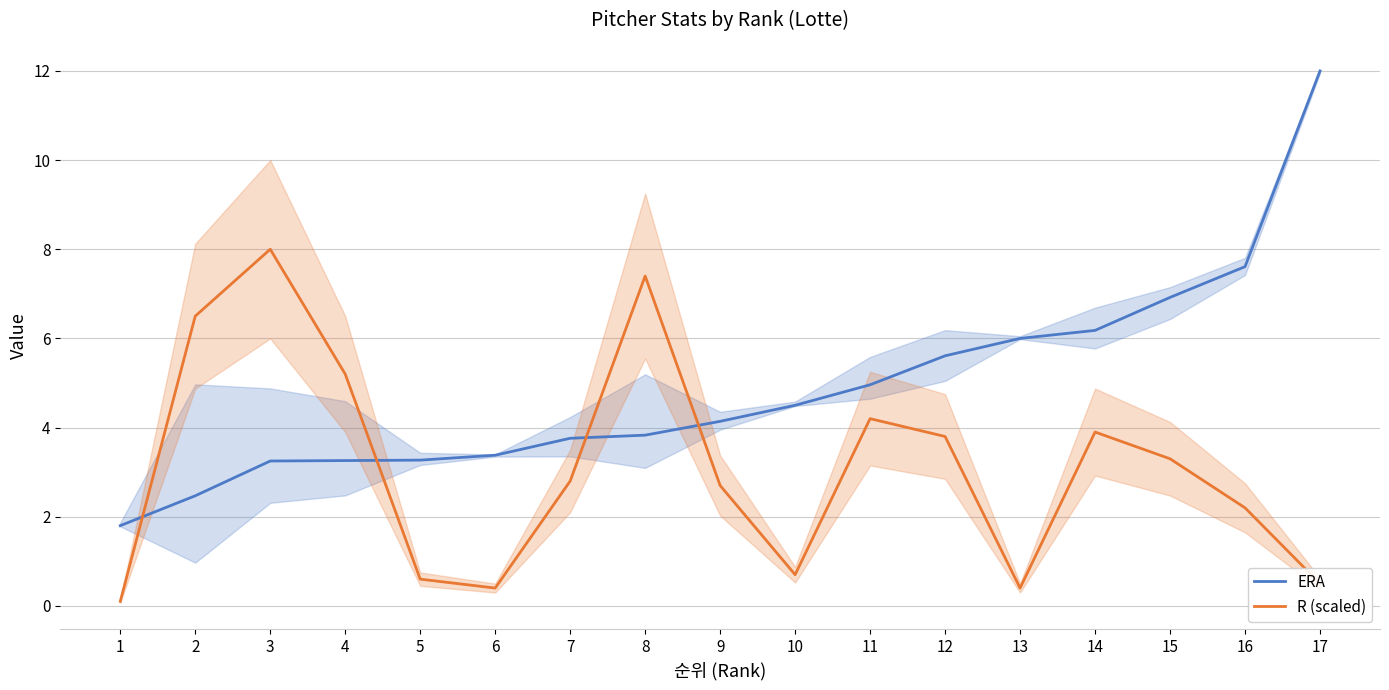

The value of ERA at 7 is 3.8. True or false?

True